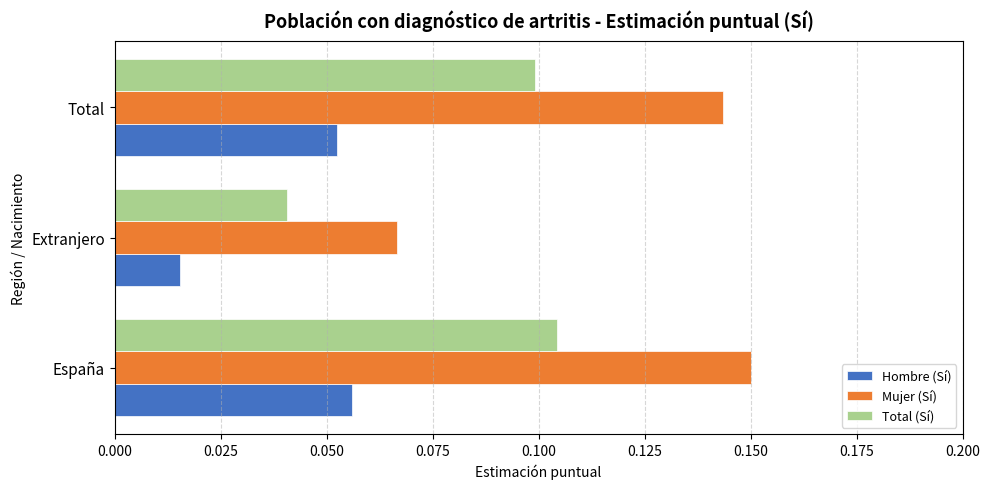

Which series has the largest range (max minus min)?

Mujer (Sí)